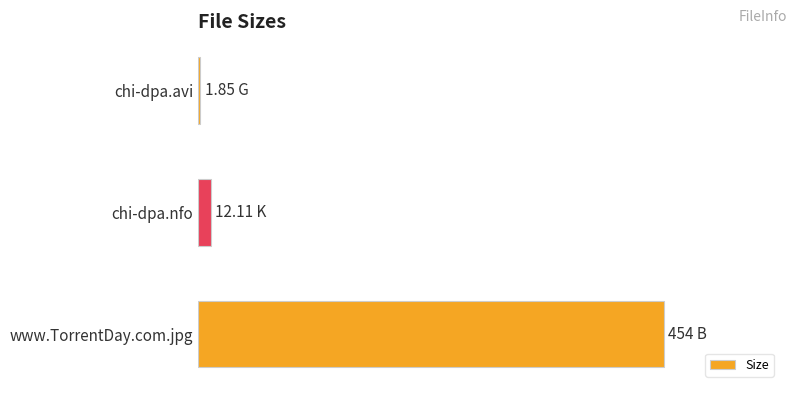

Rank the categories by value from lowest to highest.

chi-dpa.avi, chi-dpa.nfo, www.TorrentDay.com.jpg